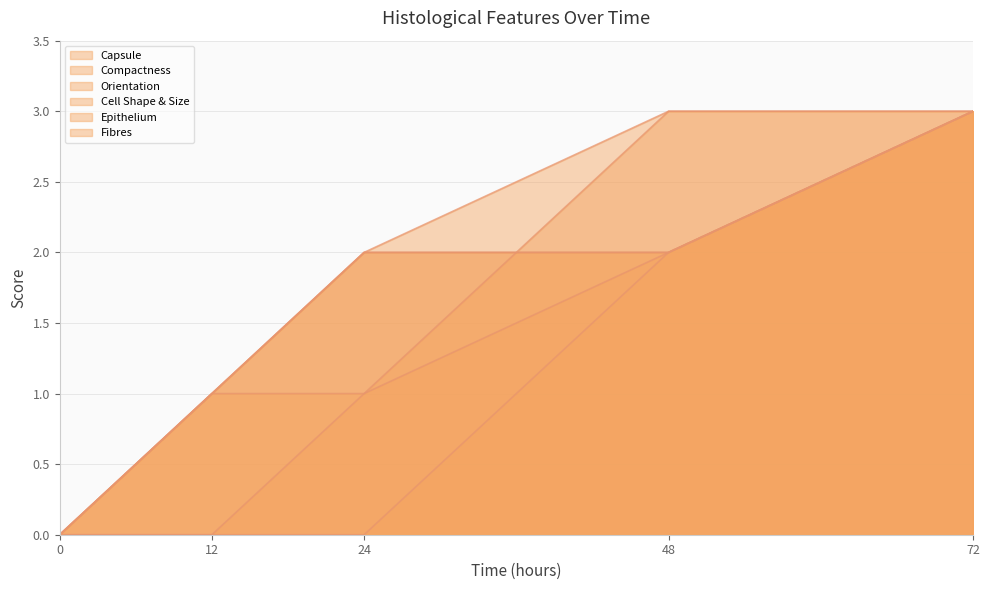

Is it true that Compactness equals 3 at 72?

True